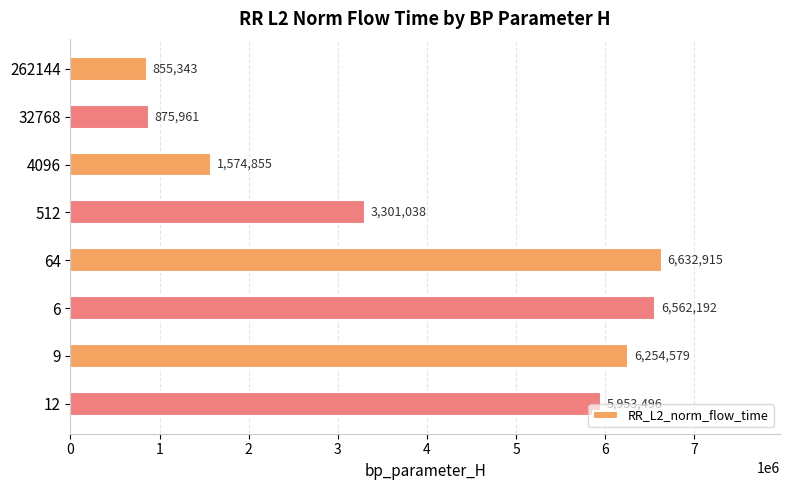

True or false: the data shows 4051167.6 at 12.

False